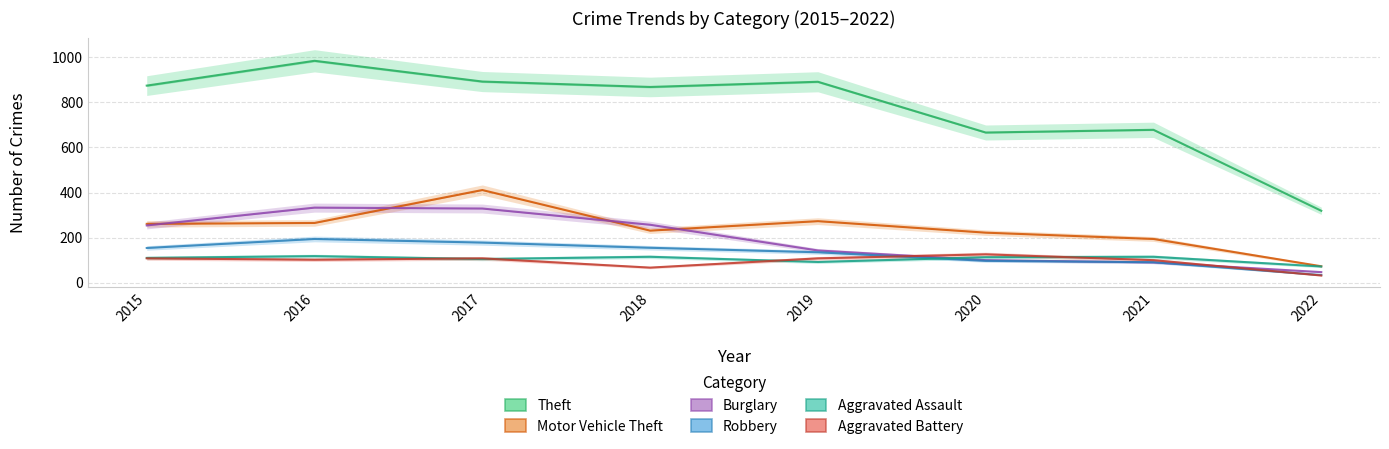

Is the value of Motor Vehicle Theft at 2016 greater than the value of Aggravated Assault at 2018?

Yes